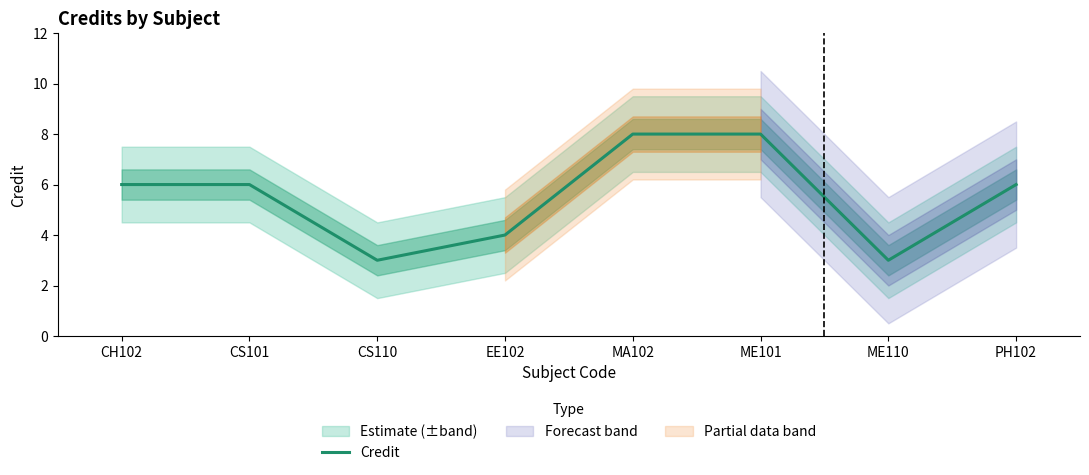

What is the change in value from CS110 to EE102?

+1